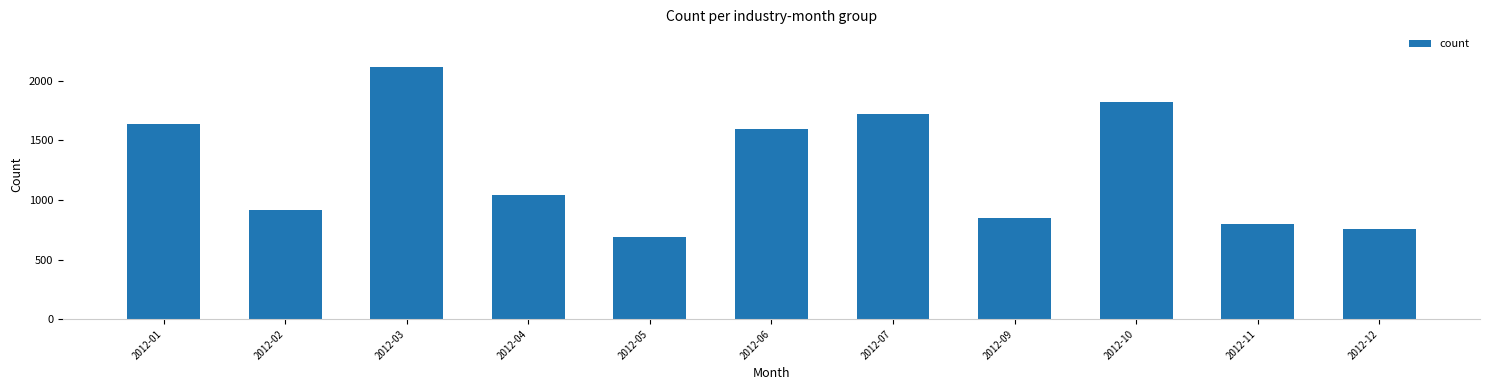

Between 2012-04 and 2012-02, which is larger?

2012-04